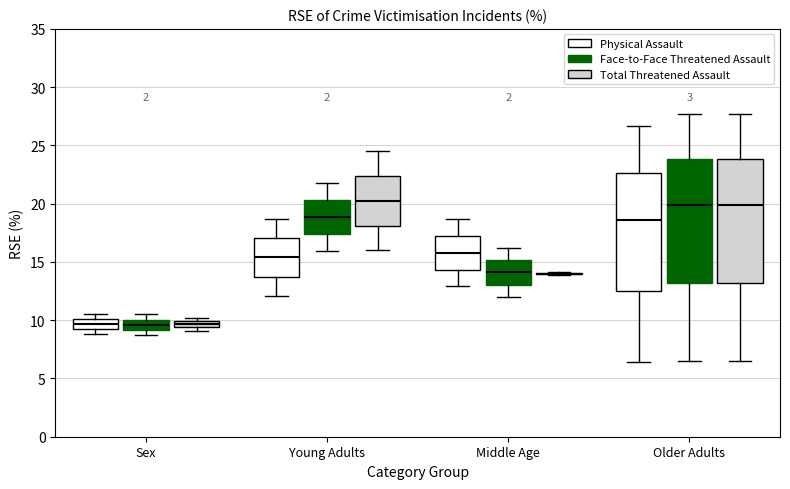

Where does the median line of the box for Older Adults (Physical Assault) sit on the y-axis? The values are not printed on the chart, so give them approximately, as read against the axis.

18.5